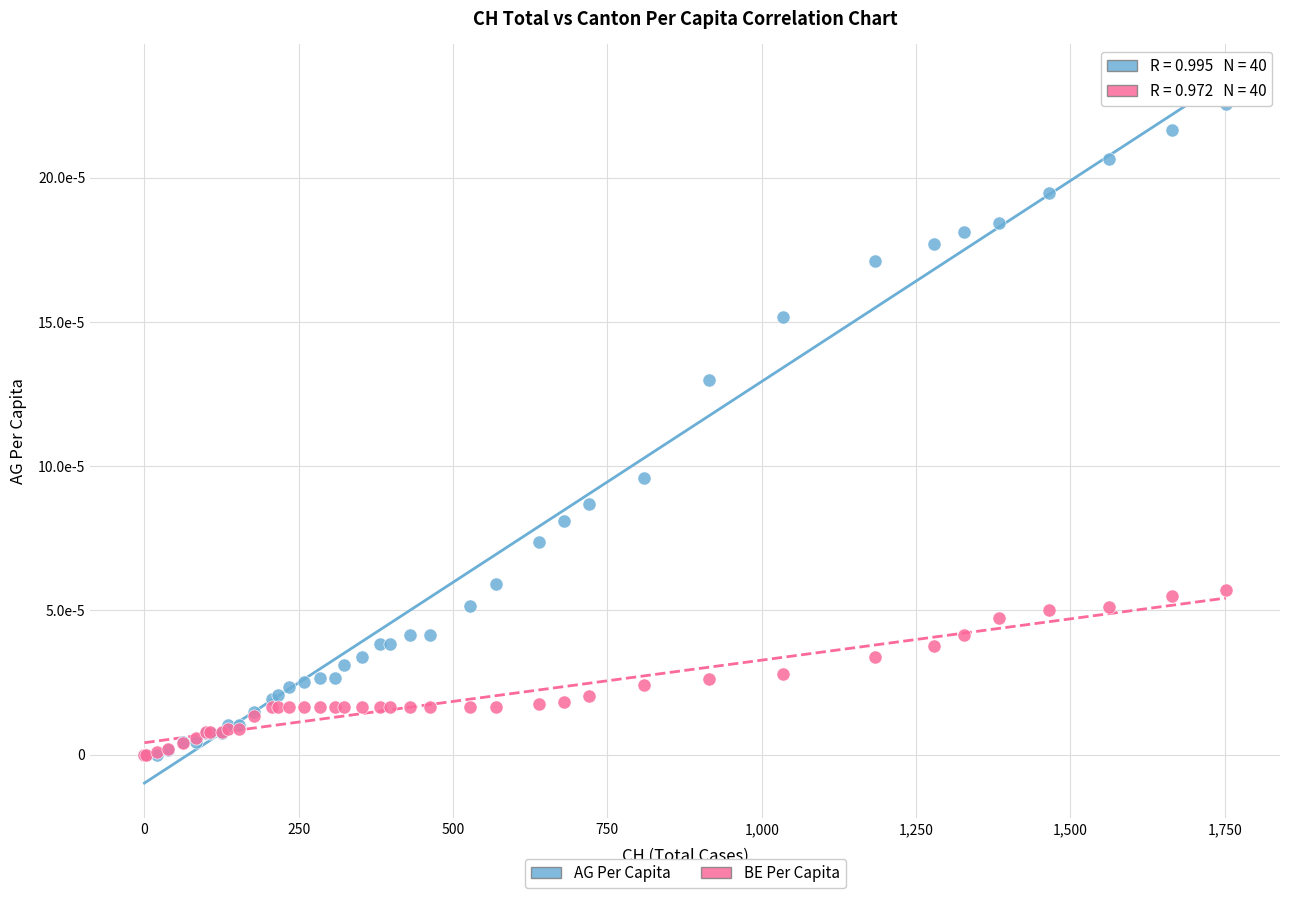

Which series has the widest spread of Y values?

AG Per Capita